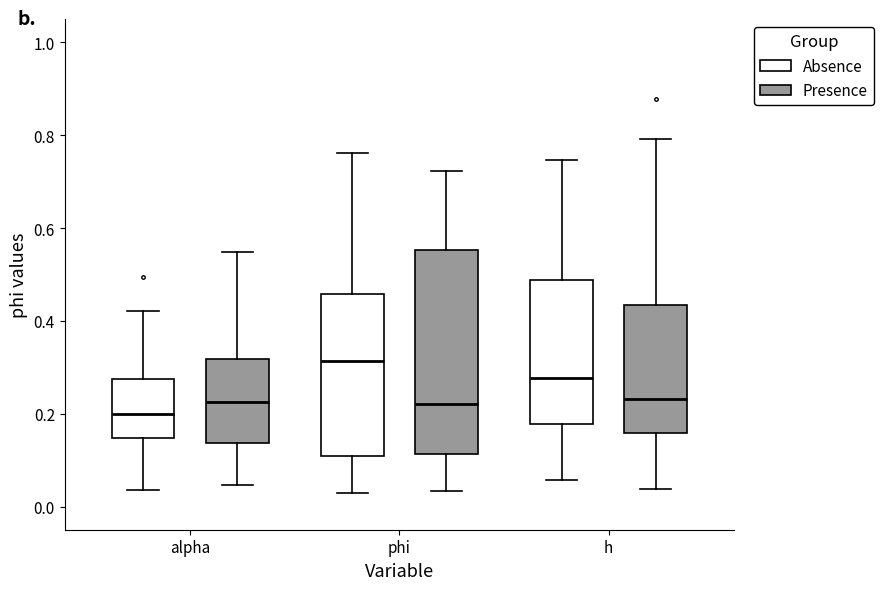

Where does the median line of the box for phi (Absence) sit on the y-axis? The values are not printed on the chart, so give them approximately, as read against the axis.

0.32